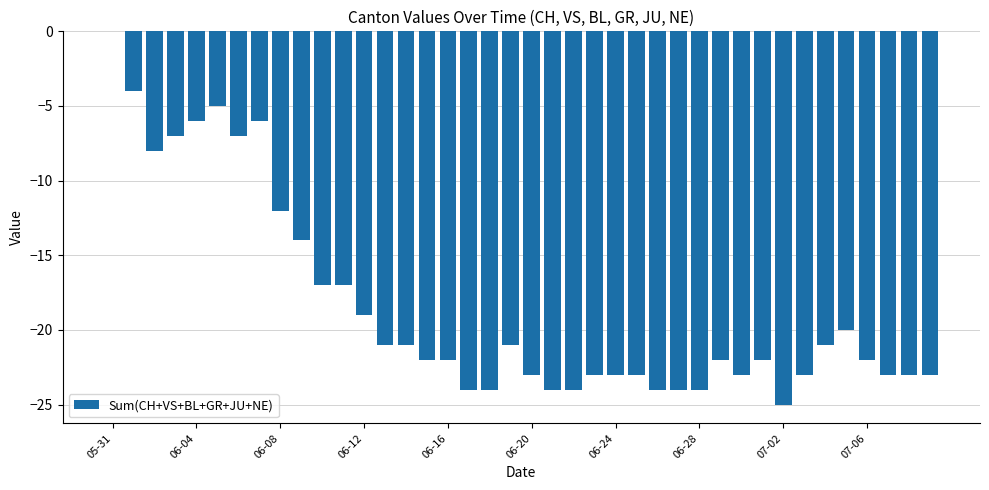

What is the sum of all values?

-736